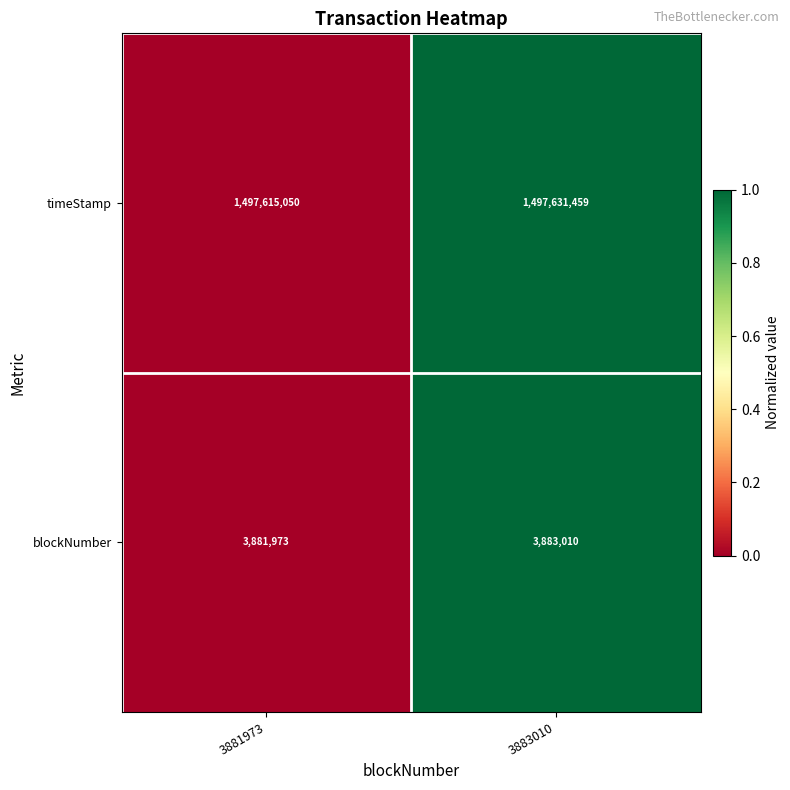

Rank the series at 3881973 from highest to lowest value.

timeStamp, blockNumber